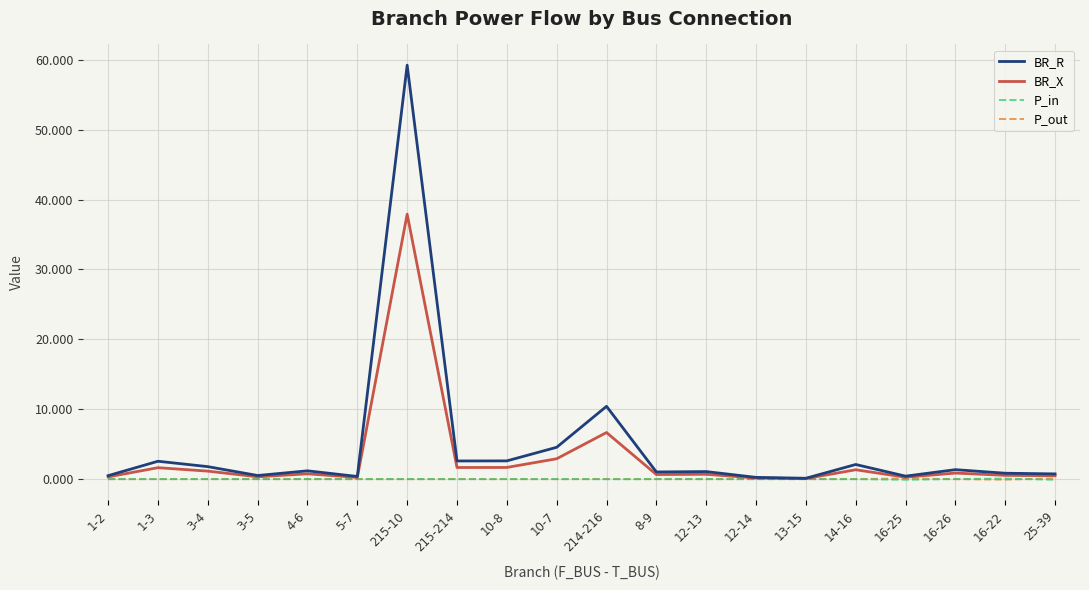

What is the sum of the P_in values at 25-39 and 1-2?

-0.1